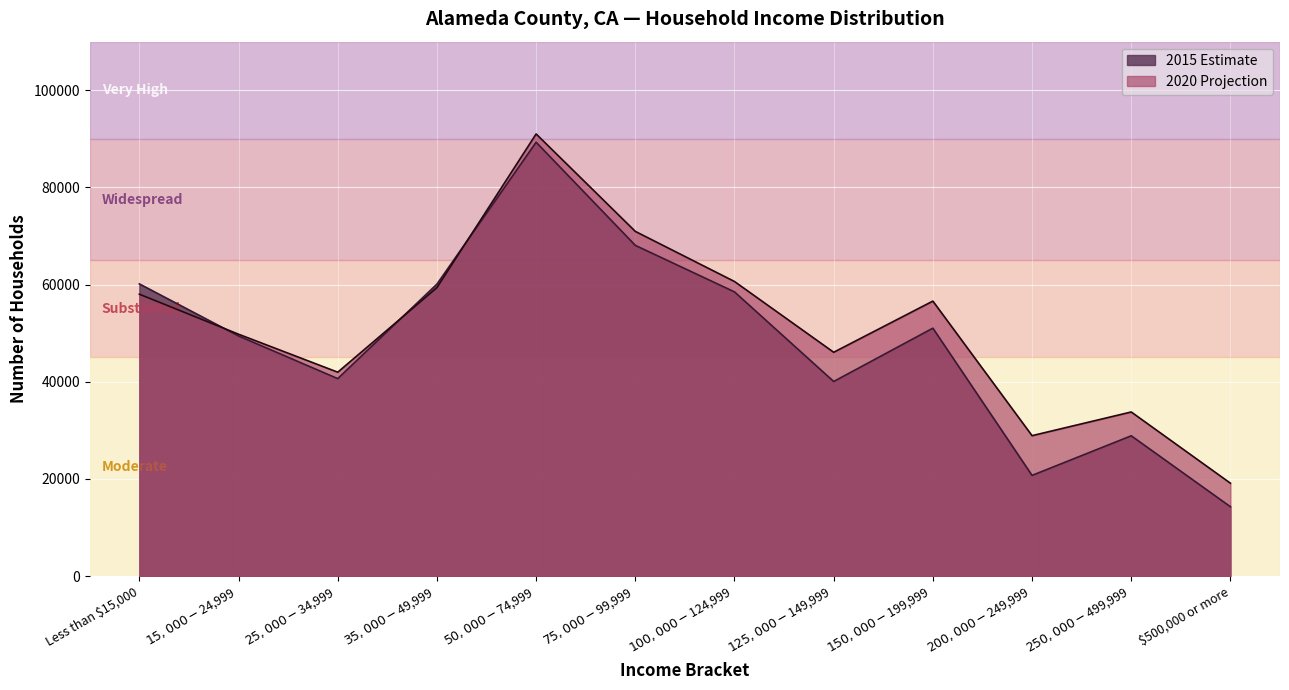

What is the label of the 2nd point from the left?

$15,000 - $24,999